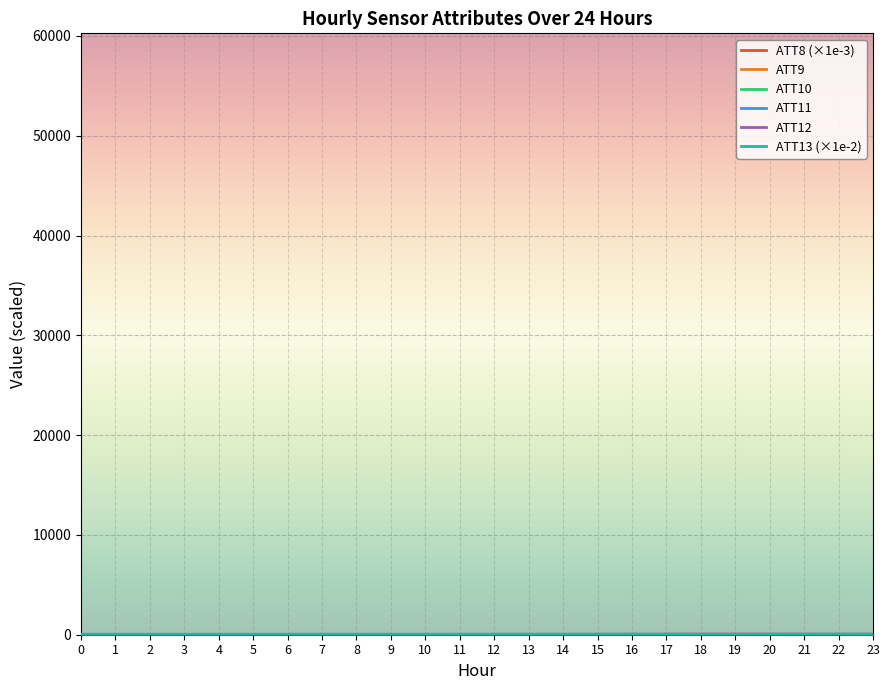

Does the chart display data point markers on the line(s)?

No